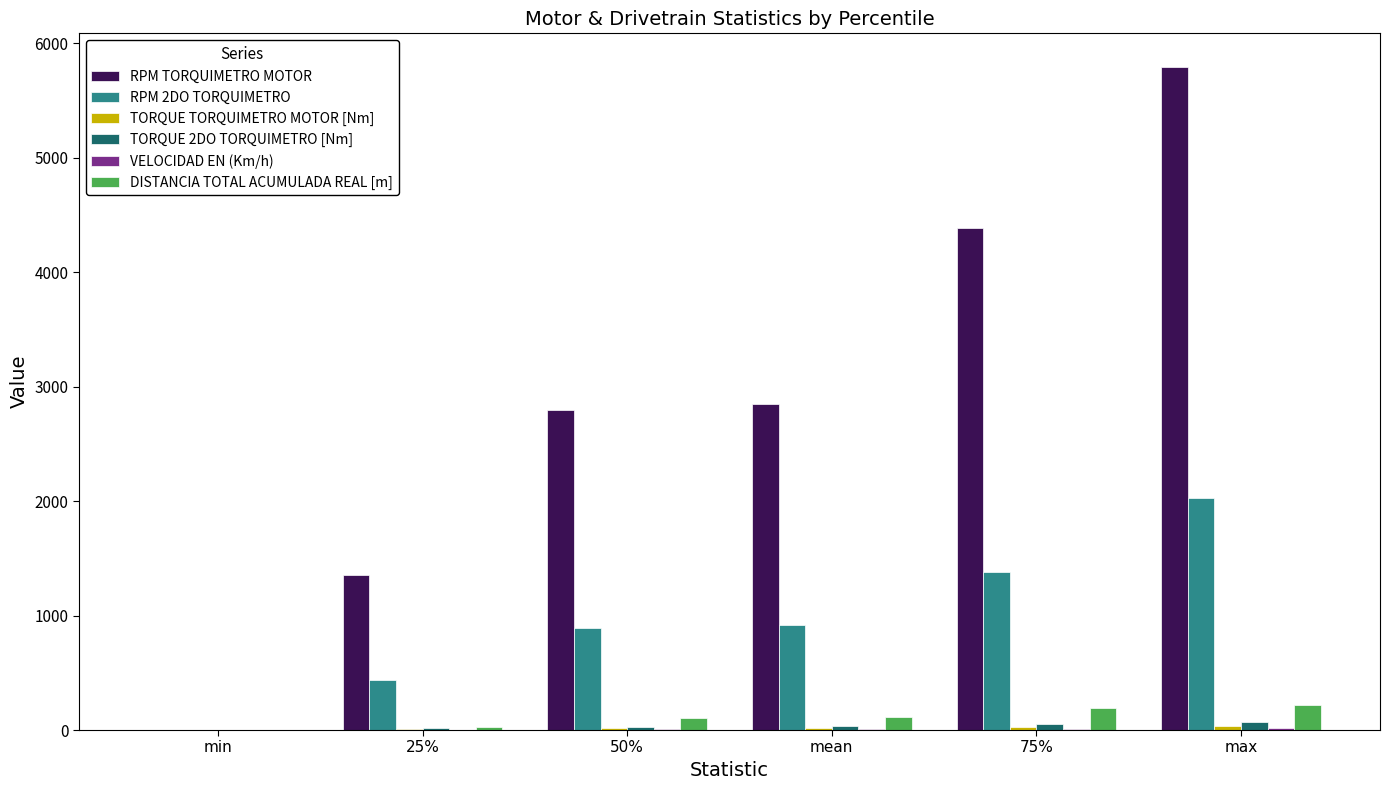

The RPM 2DO TORQUIMETRO series shows 2023.9 at max. True or false?

True